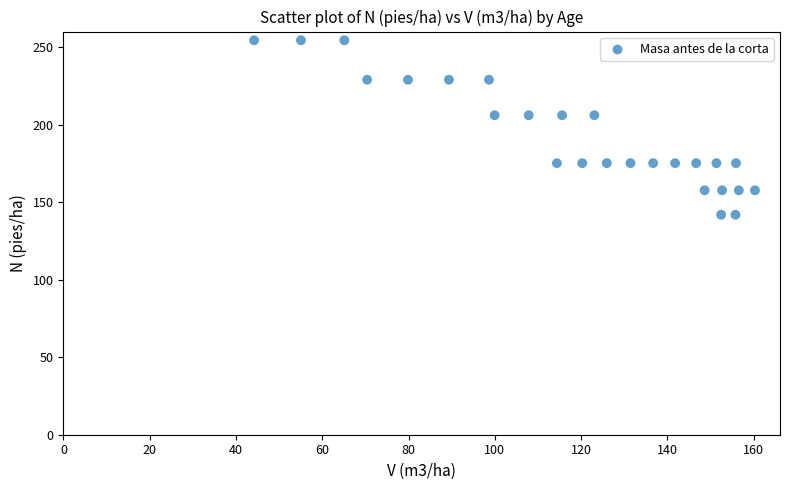

What is the range of X values (max minus min)?

116.1